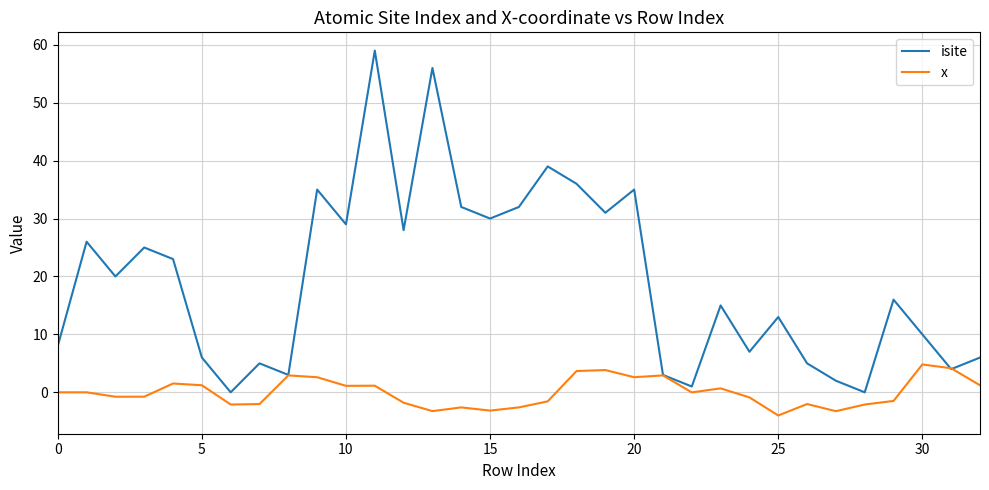

Which series has the largest range (max minus min)?

isite